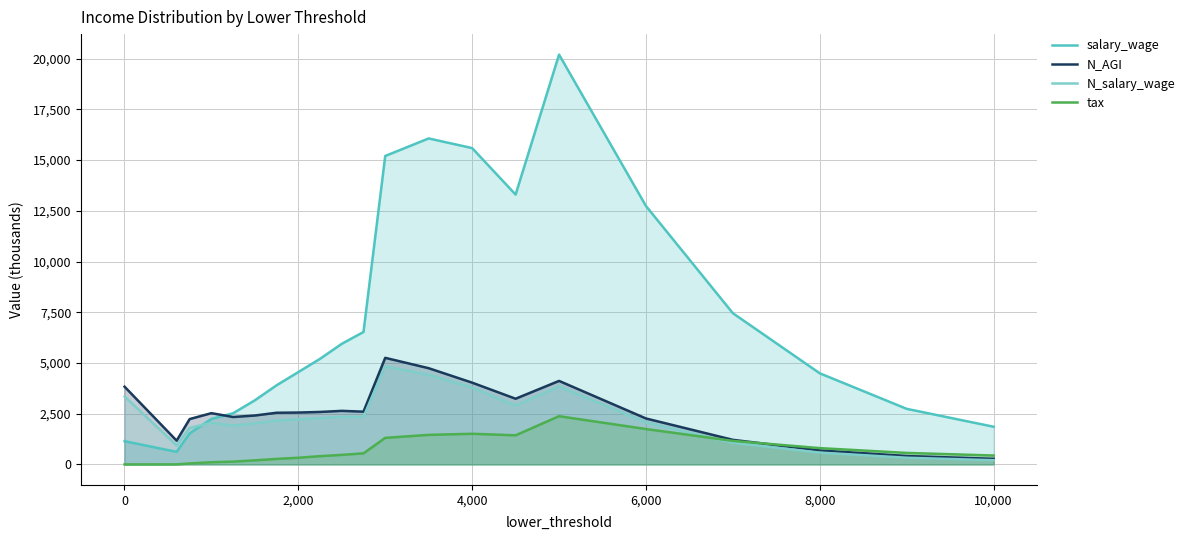

What is the smallest value displayed?

0.9